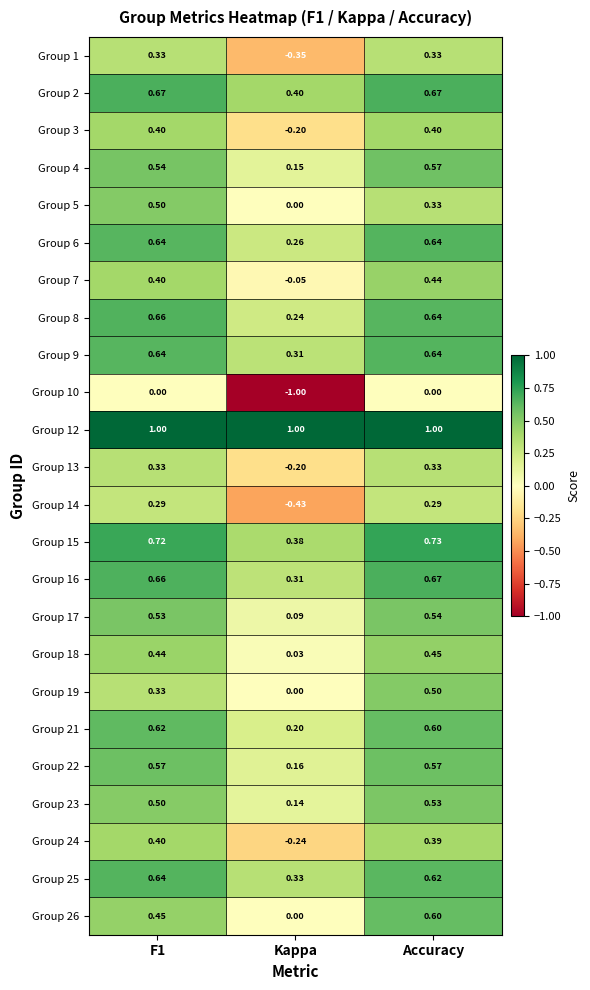

Which label corresponds to the smallest value in the chart?

Kappa